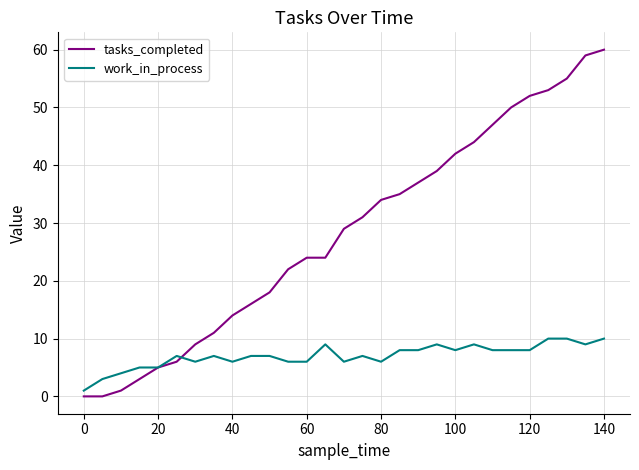

List the series in order of their overall mean, lowest first.

work_in_process, tasks_completed